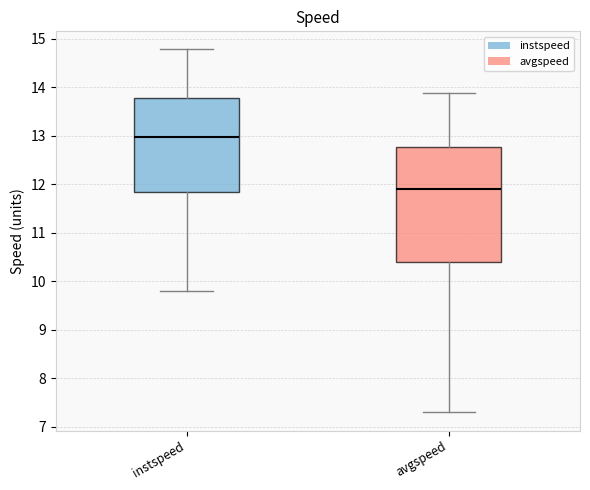

Which box is the tallest, from its lower edge to its upper edge?

avgspeed